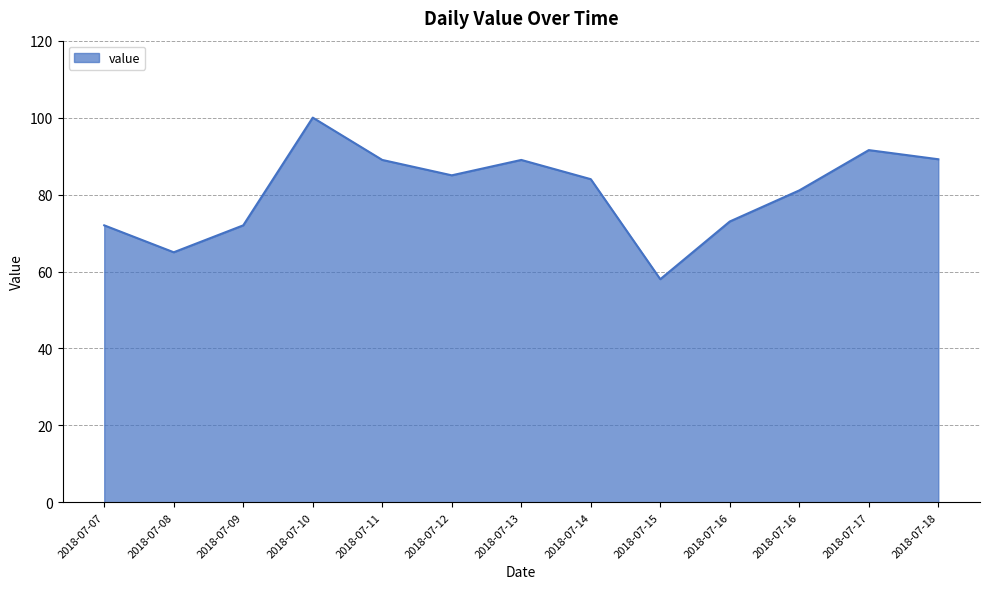

The value at 2018-07-14 is 84.0. True or false?

True